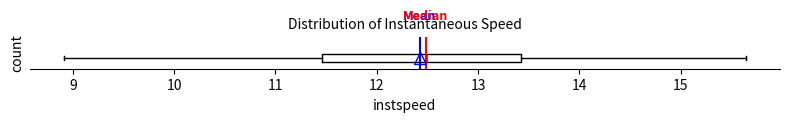

Read this box plot against the x-axis: the position of the median line, the range covered by the box, and the ends of both whiskers. The values are not printed on the chart, so give them approximately, as read against the axis.

median 12.5, box 11.5 to 13.4, whiskers 8.9 to 15.6